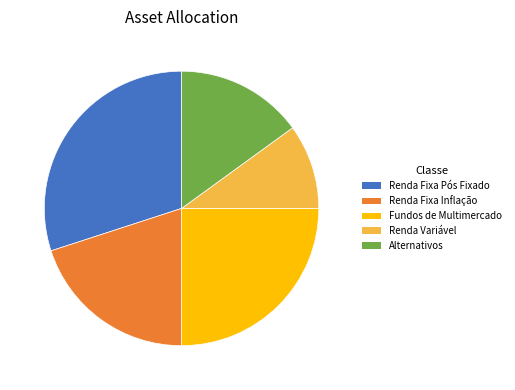

The Renda Fixa Inflação slice represents 20% of the pie. True or false?

True